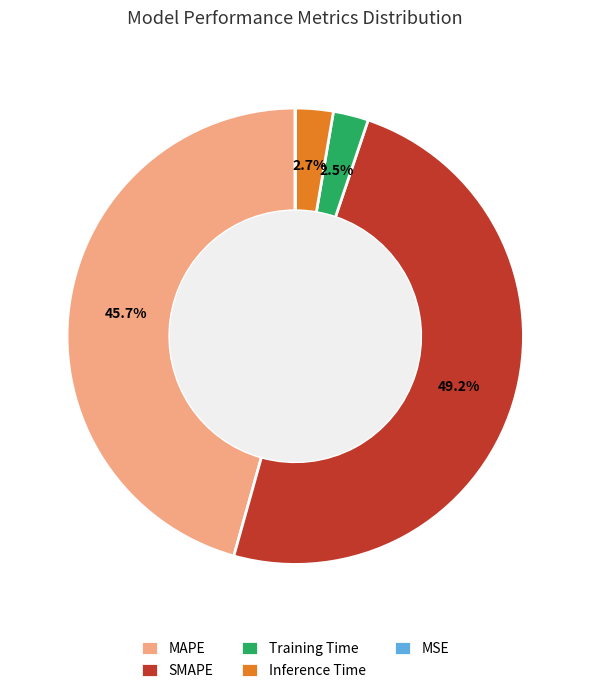

Do MAPE and Inference Time together represent more than half of the pie?

No